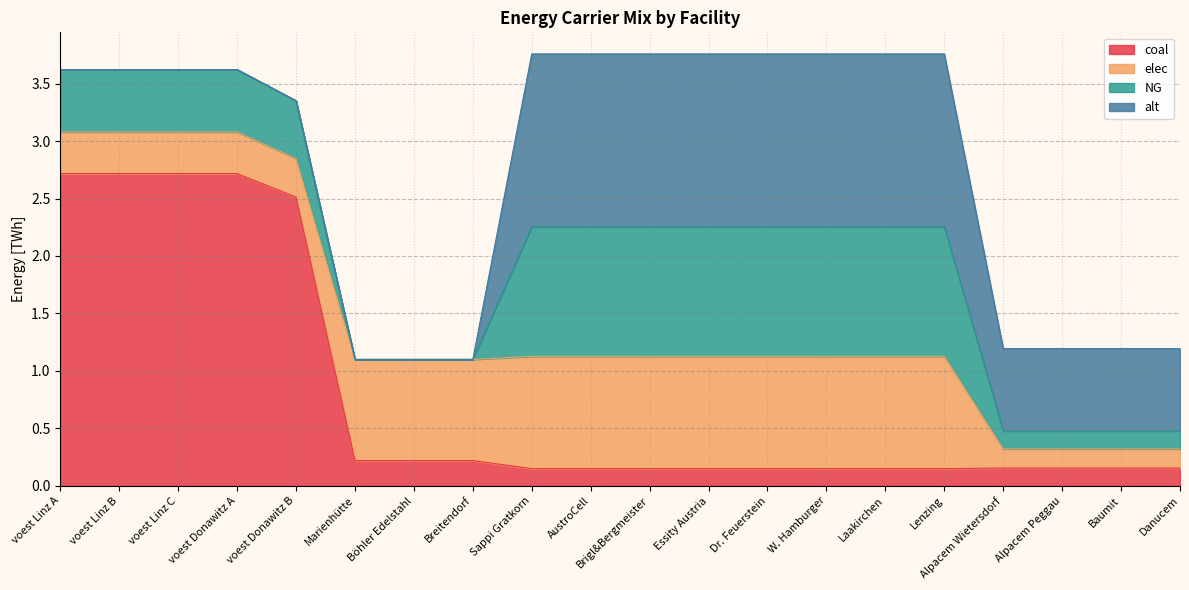

Reading right to left, what are all the values shown in this chart?

coal: 0.2	0.2	0.2	0.2	0.1	0.1	0.1	0.1	0.1	0.1	0.1	0.1	0.2	0.2	0.2	2.5	2.7	2.7	2.7	2.7
elec: 0.2	0.2	0.2	0.2	1.0	1.0	1.0	1.0	1.0	1.0	1.0	1.0	0.9	0.9	0.9	0.3	0.4	0.4	0.4	0.4
NG: 0.2	0.2	0.2	0.2	1.1	1.1	1.1	1.1	1.1	1.1	1.1	1.1	0.0	0.0	0.0	0.5	0.5	0.5	0.5	0.5
alt: 0.7	0.7	0.7	0.7	1.5	1.5	1.5	1.5	1.5	1.5	1.5	1.5	0.0	0.0	0.0	0.0	0.0	0.0	0.0	0.0